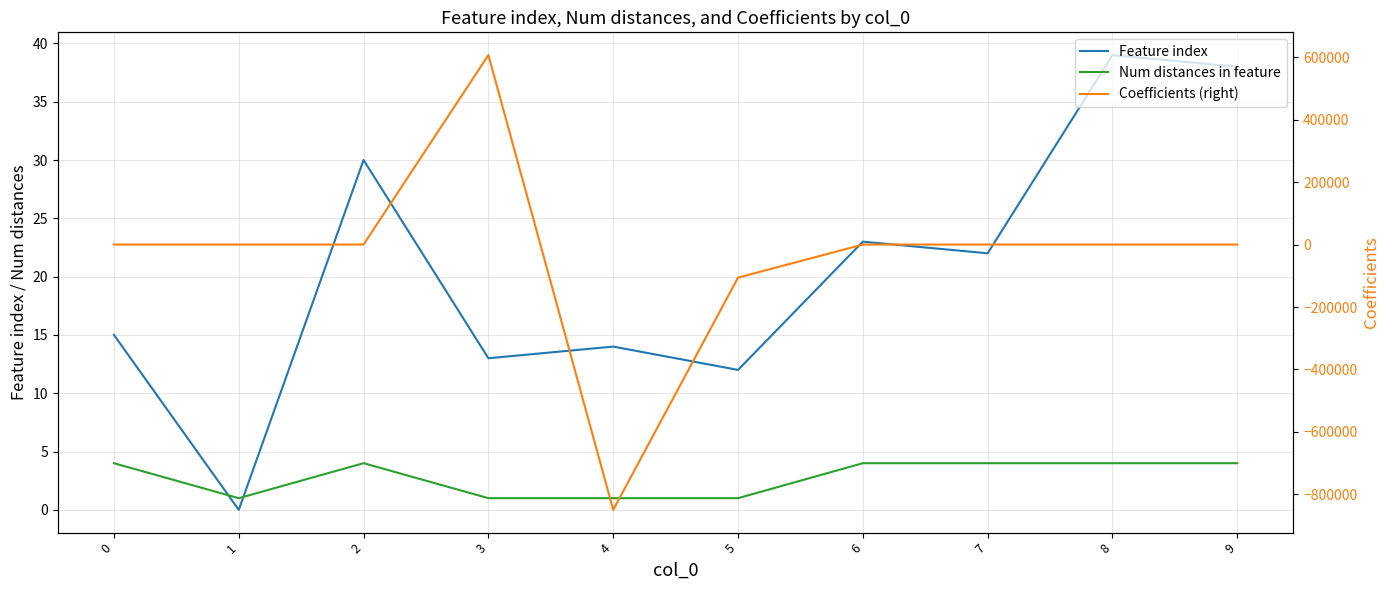

What is the value of the Feature index point at the 4th from the left?

13.0